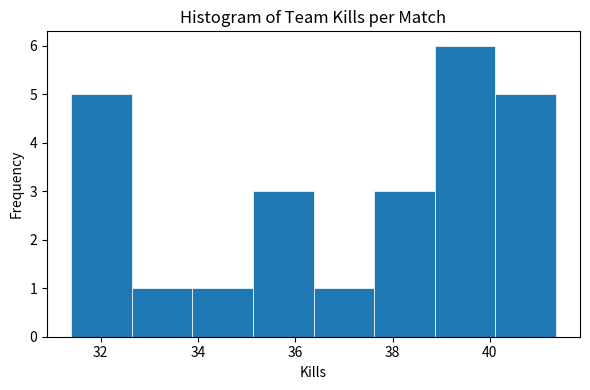

Reading left to right, list every bar in this chart as the range it spans on the x-axis followed by its height. Neither the bar edges nor the heights are printed on the chart, so give them approximately, as read against the axes.

31.4 to 32.6: 5
32.6 to 33.8: 1
33.8 to 35.2: 1
35.2 to 36.4: 3
36.4 to 37.6: 1
37.6 to 38.8: 3
38.8 to 40.2: 6
40.2 to 41.4: 5